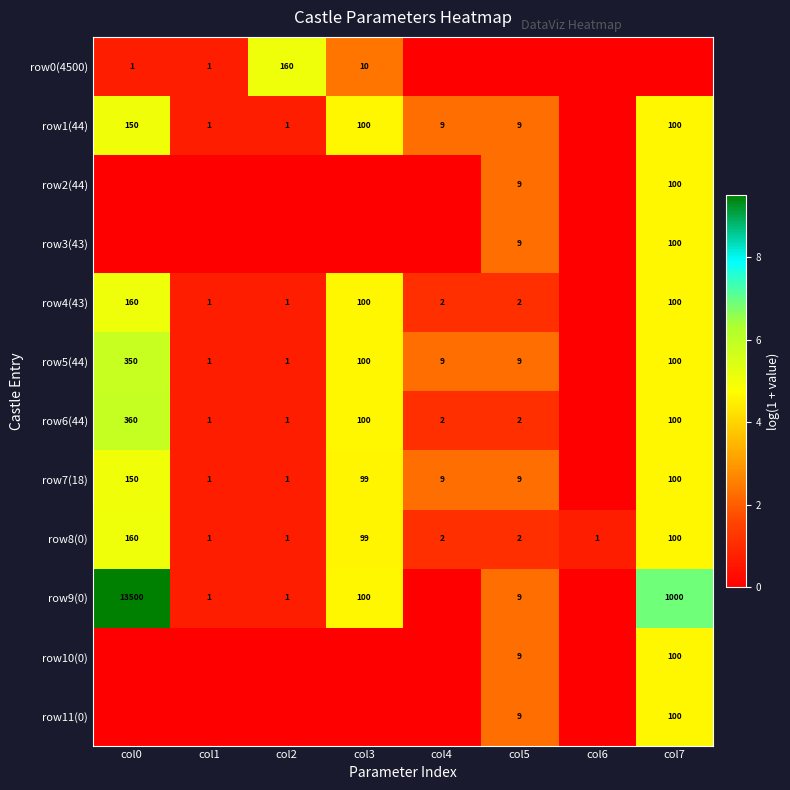

Is it true that row9(0) equals 13500 at col0?

True